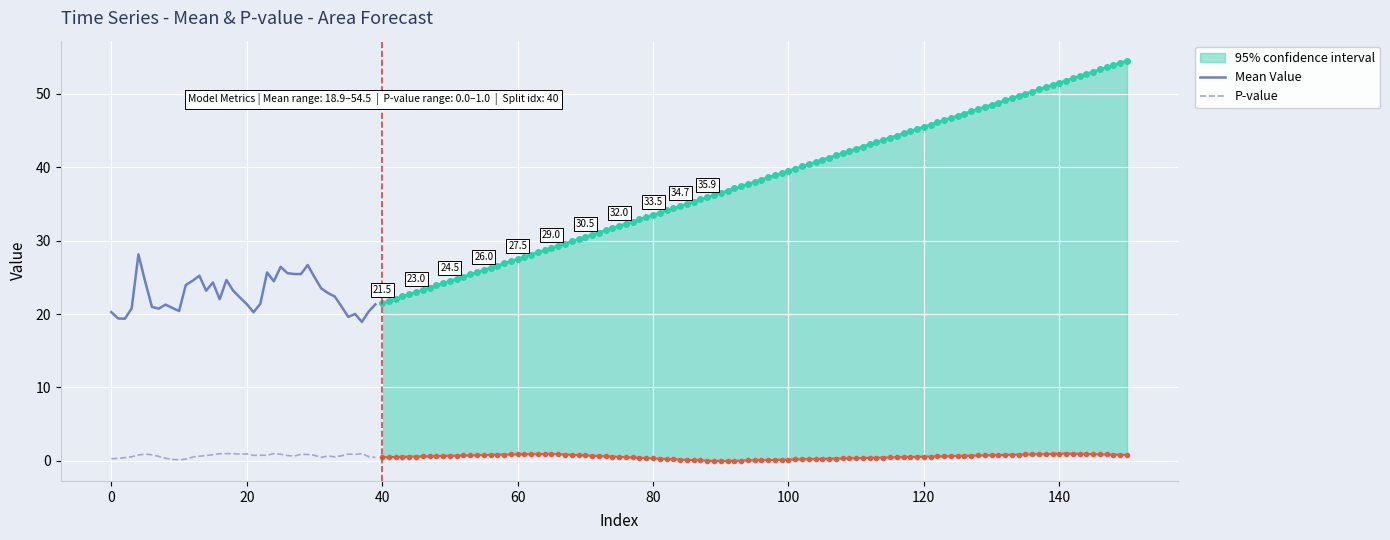

True or false: P-value and Mean Value intersect in this chart.

False